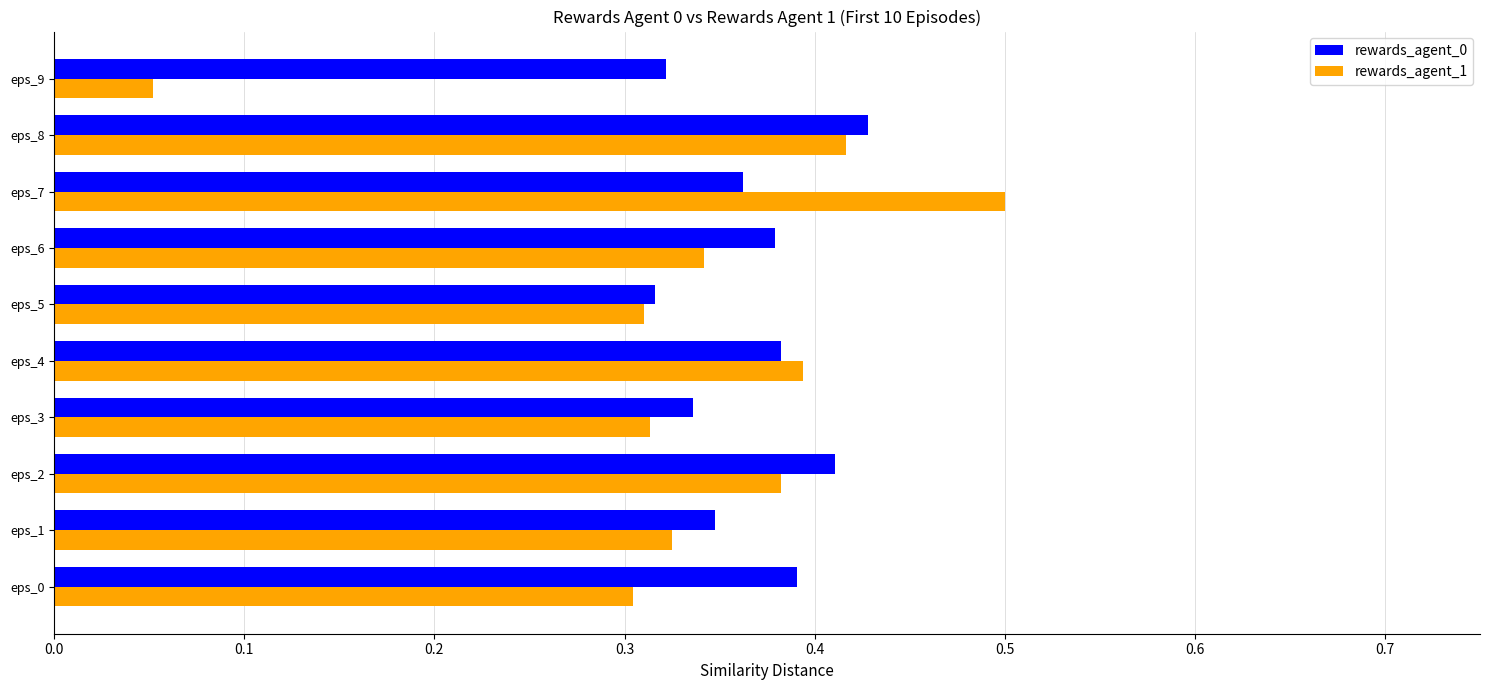

Which series has the largest range (max minus min)?

rewards_agent_1